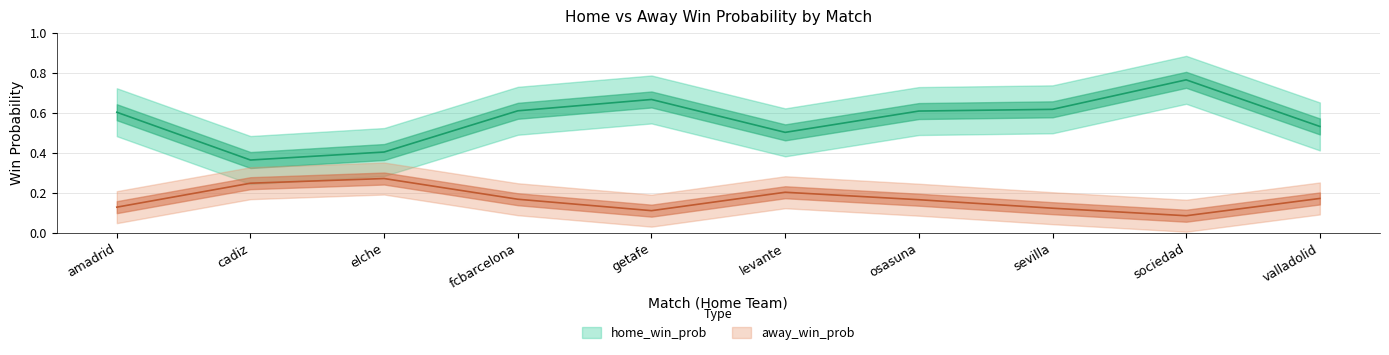

True or false: away_win_prob and home_win_prob cross at least once.

False